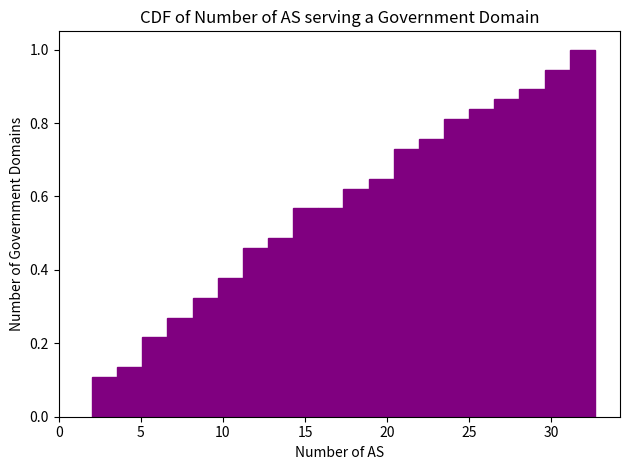

Read against the x-axis, roughly where is the centre of the tallest bar?

32.0